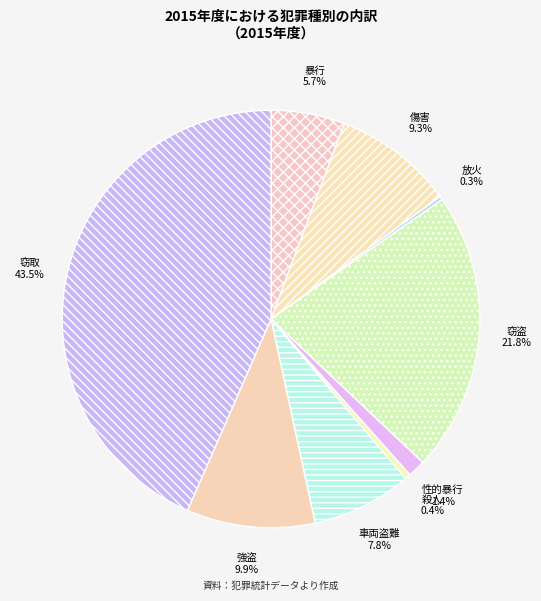

To the nearest percent, what is the difference between the largest and smallest slice percentages?

43%